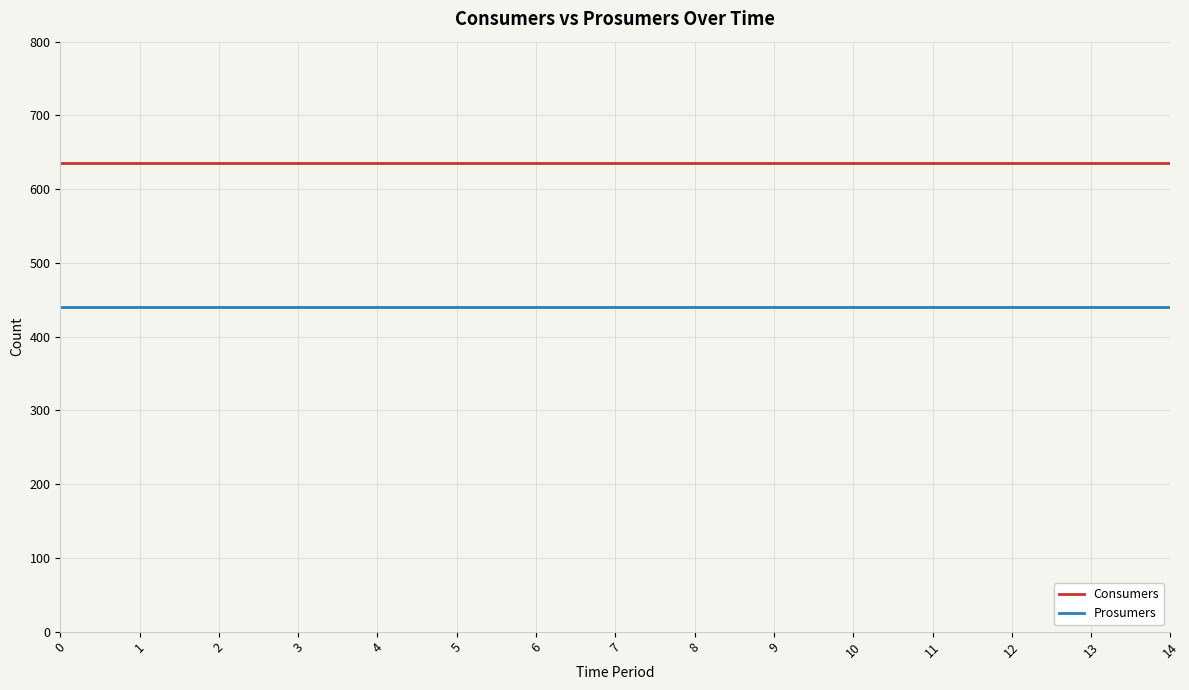

What value does the Consumers series have at 9?

635